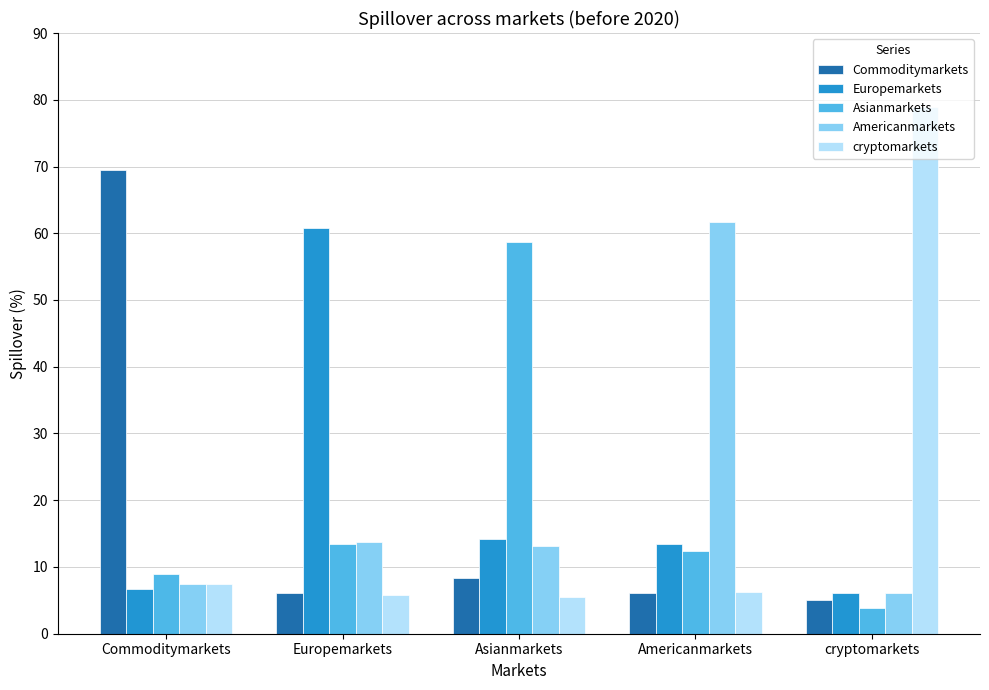

What is the highest value of the Americanmarkets series?

61.7